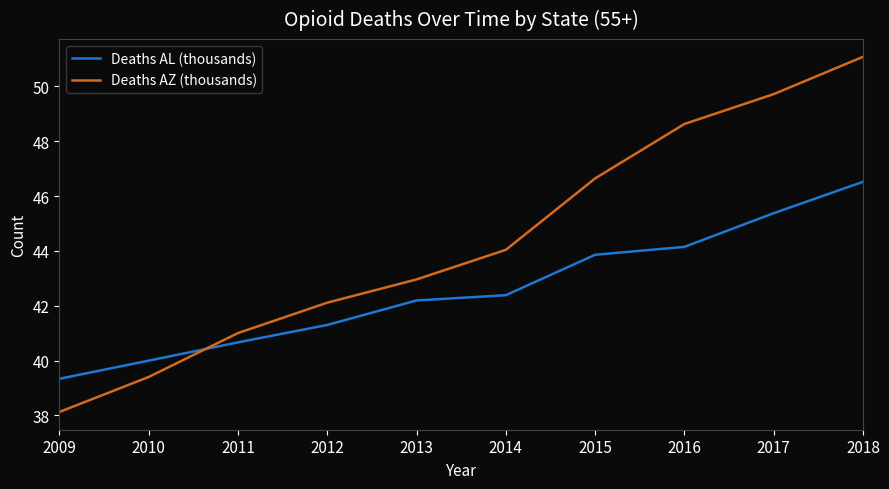

What are all the series names shown in the legend?

Deaths AL (thousands), Deaths AZ (thousands)